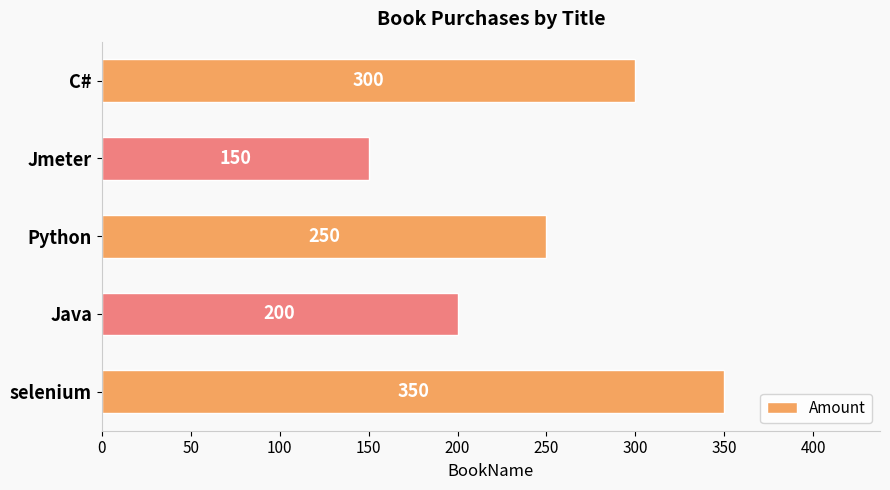

How many values are below 250?

2